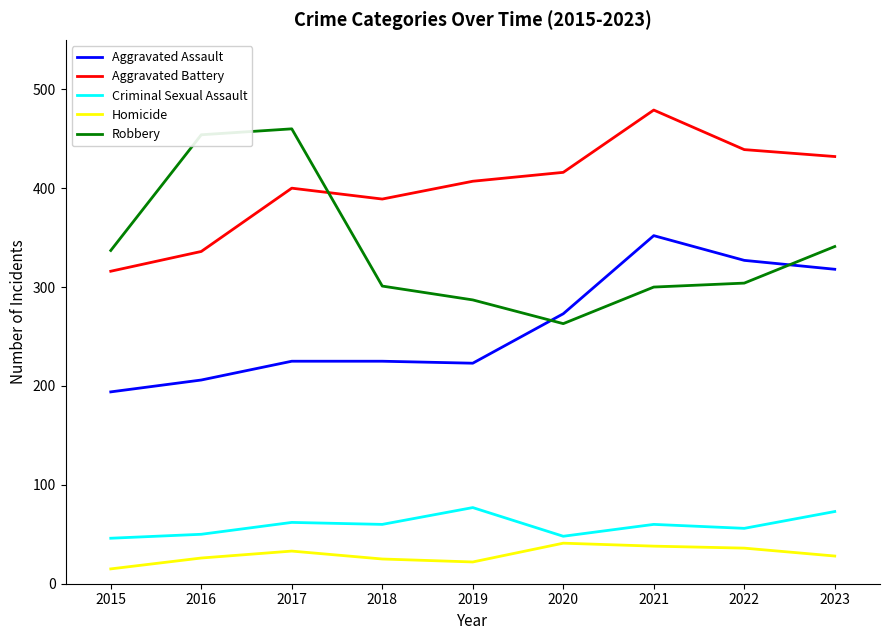

True or false: Aggravated Assault and Criminal Sexual Assault intersect in this chart.

False